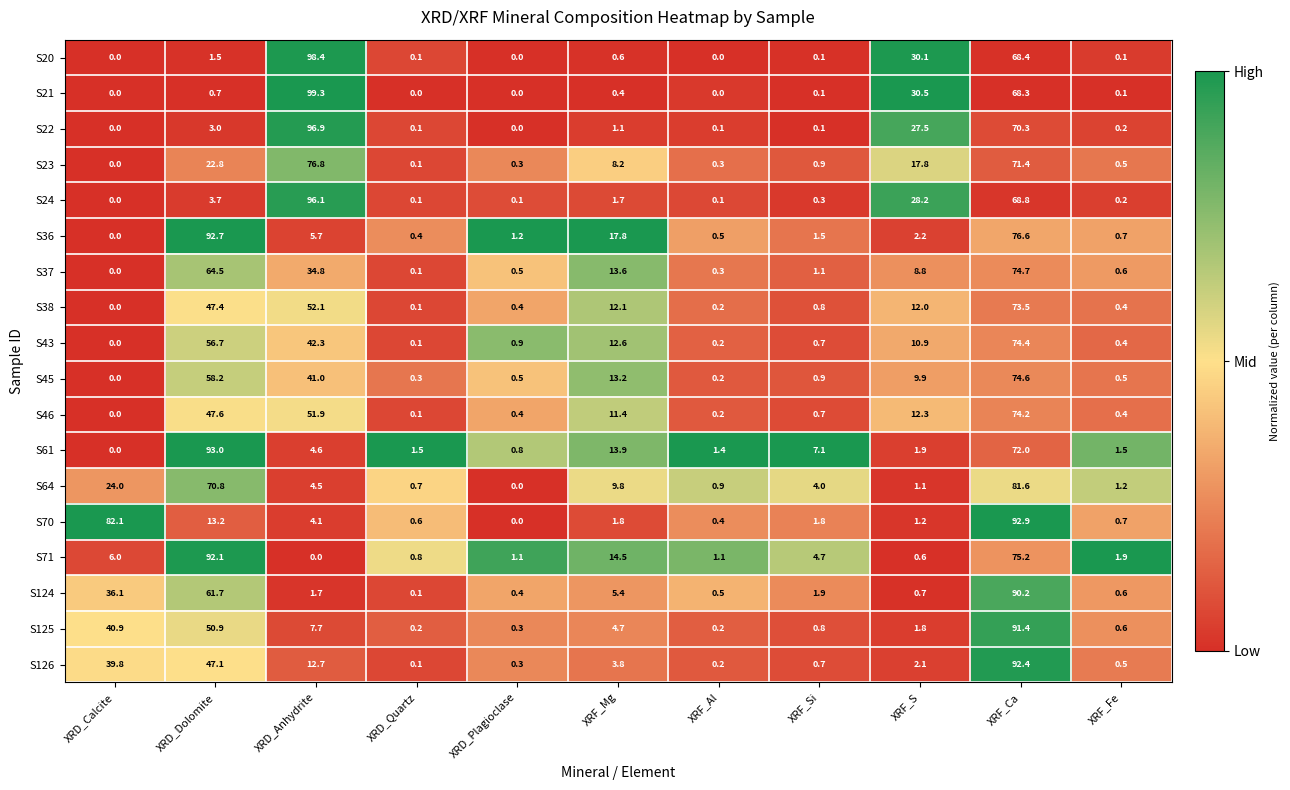

What is the sum of the S21 values at XRF_Mg and XRD_Calcite?

0.4